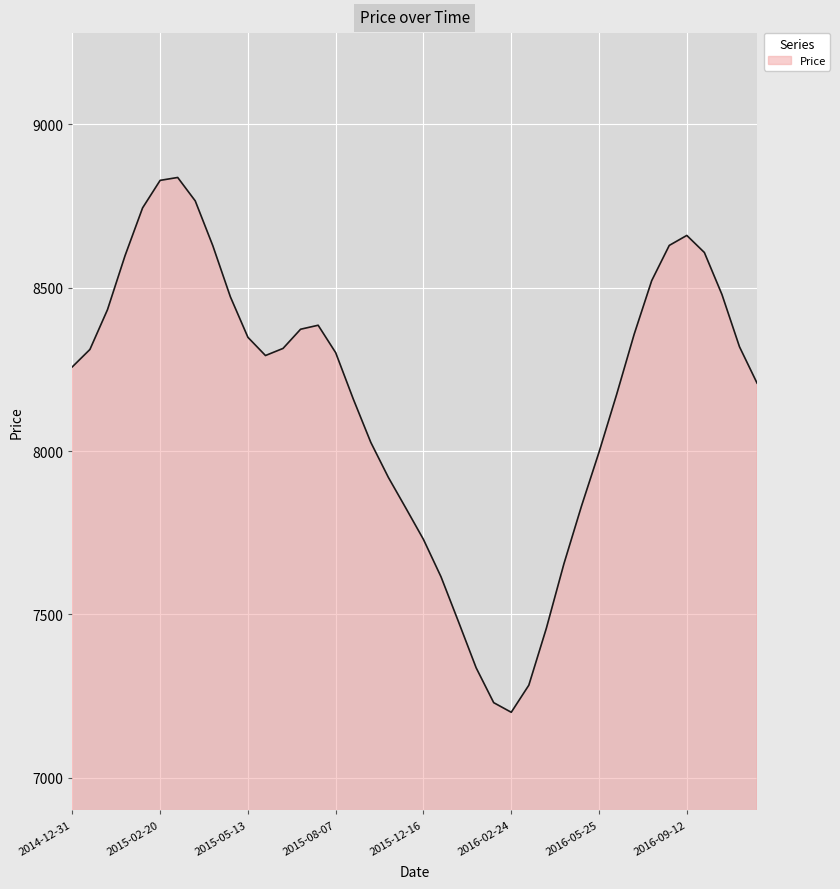

What is the smallest value displayed?

7200.4